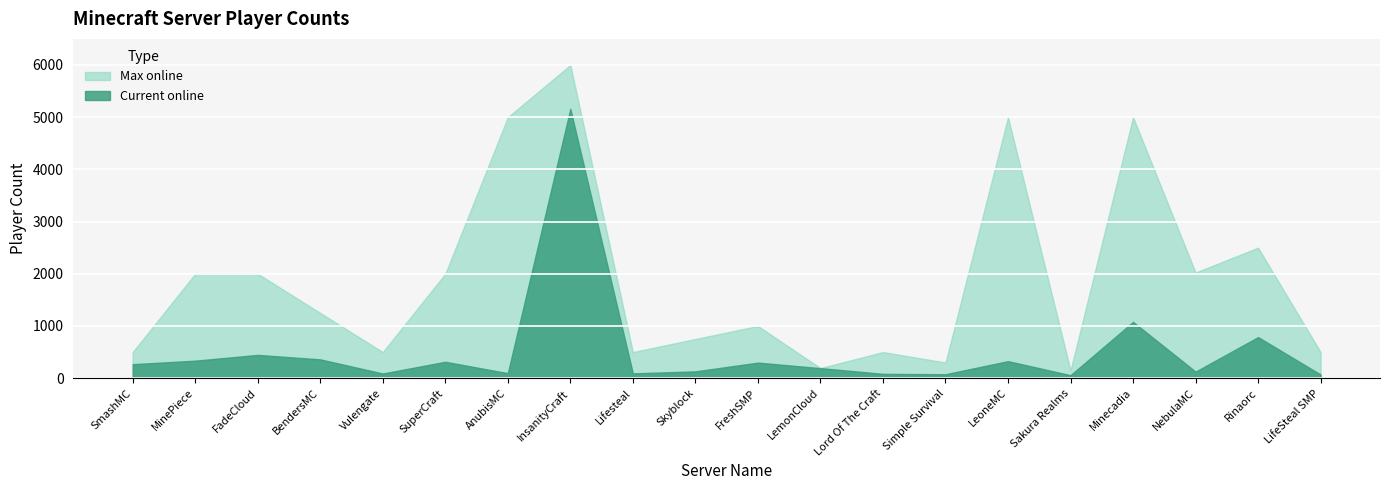

True or false: Max online has a value of 300 at Simple Survival.

True